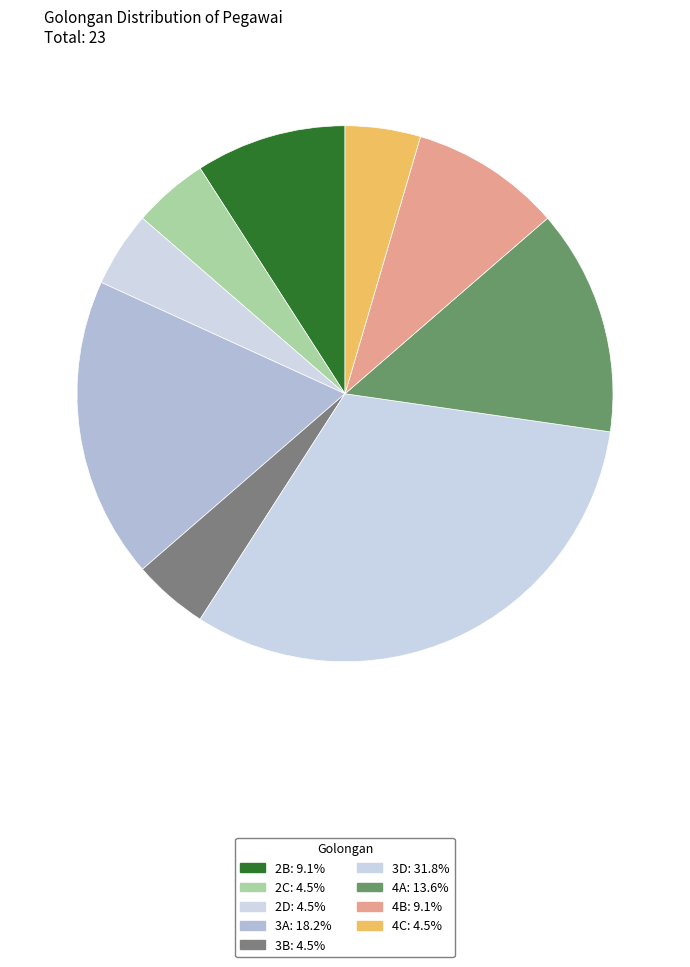

Is there any slice that represents more than half of the pie?

No